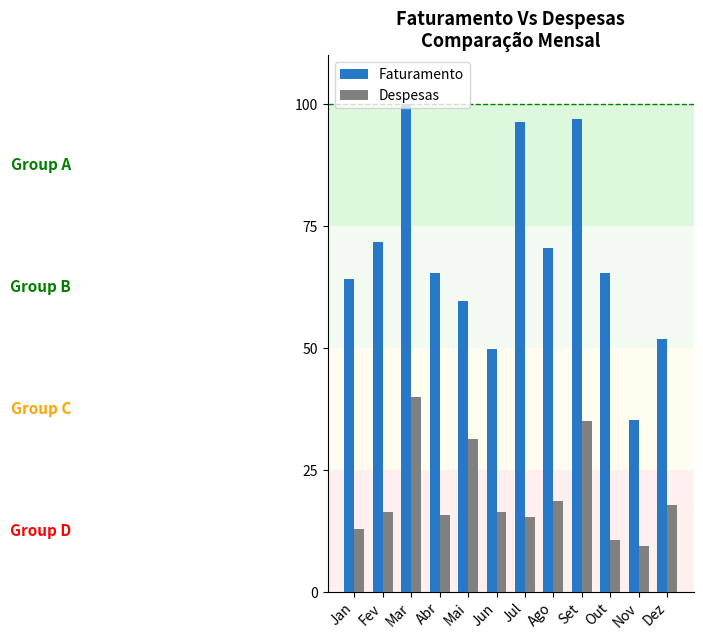

Rank the series by their maximum value, from highest to lowest.

Faturamento, Despesas